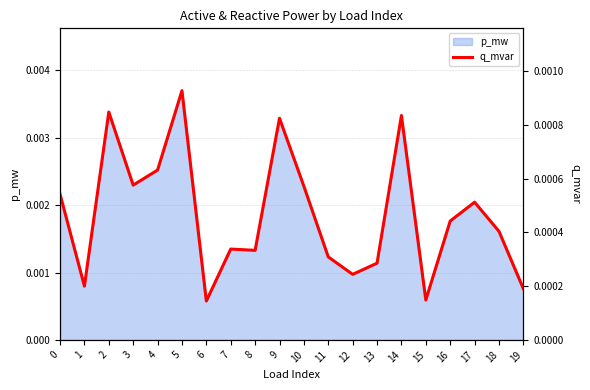

Between 12 and 11, which is larger?

11